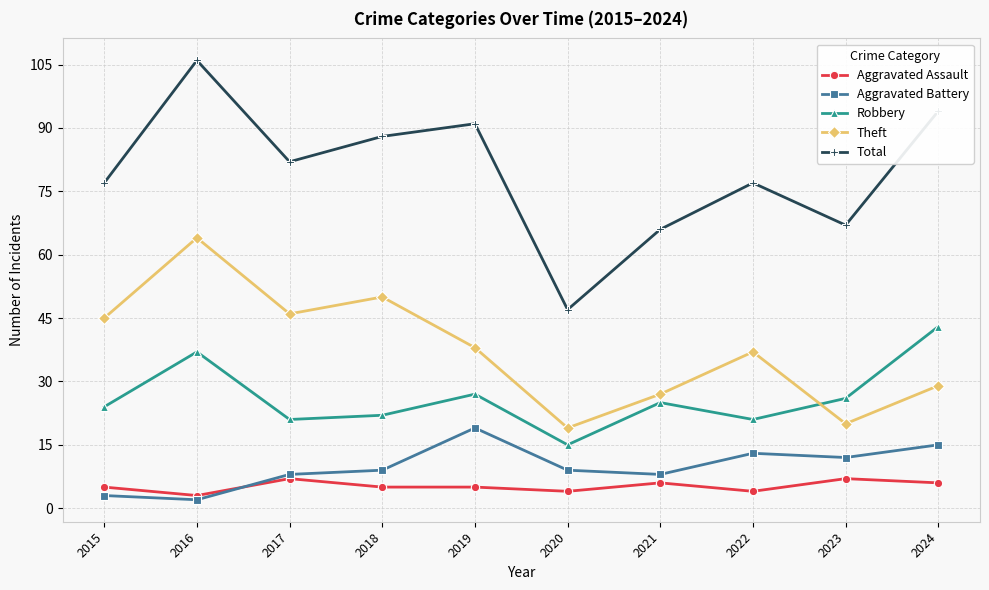

What is the greatest value displayed?

106